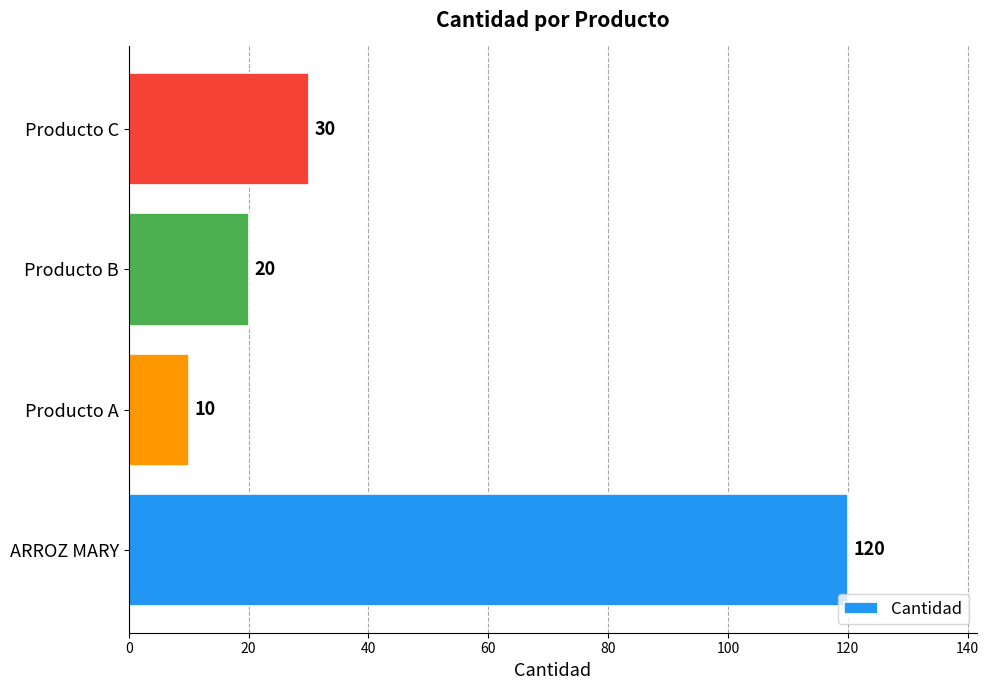

The chart shows a value of 4 at Producto A. True or false?

False